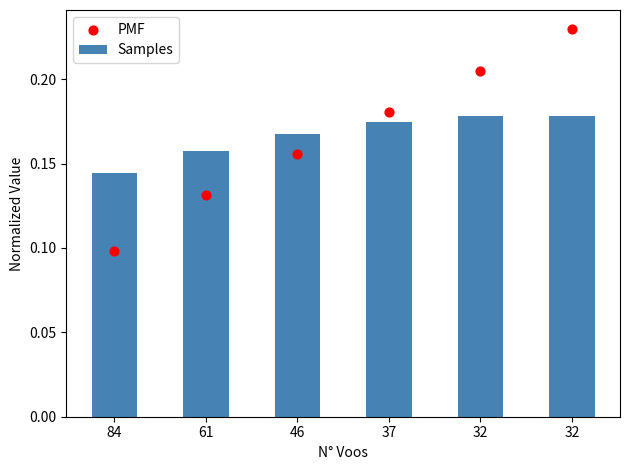

Which series has the largest total across all categories?

Samples